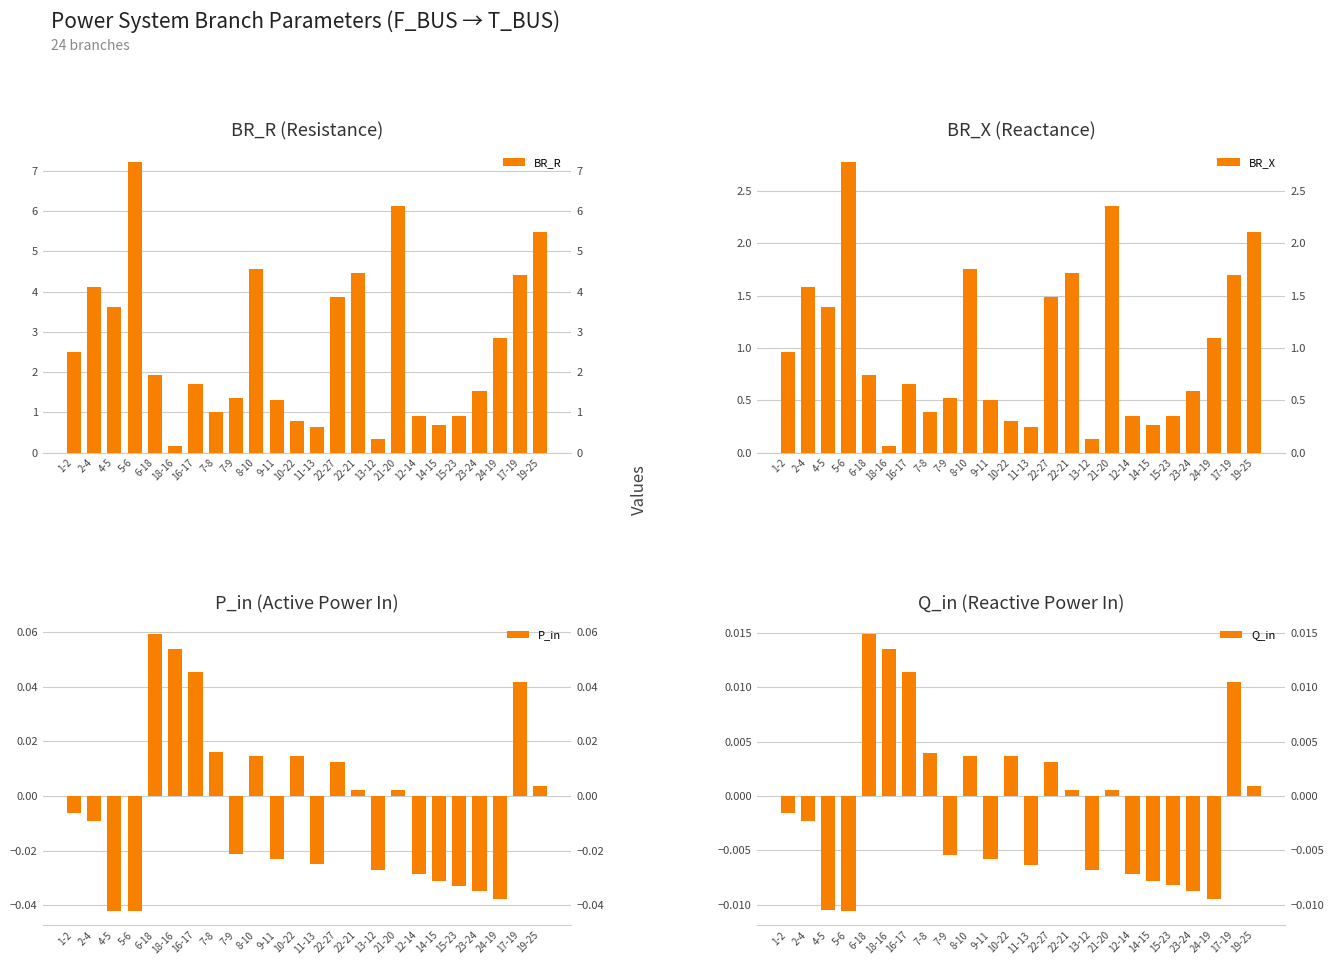

How many values in Q_in are above zero?

11